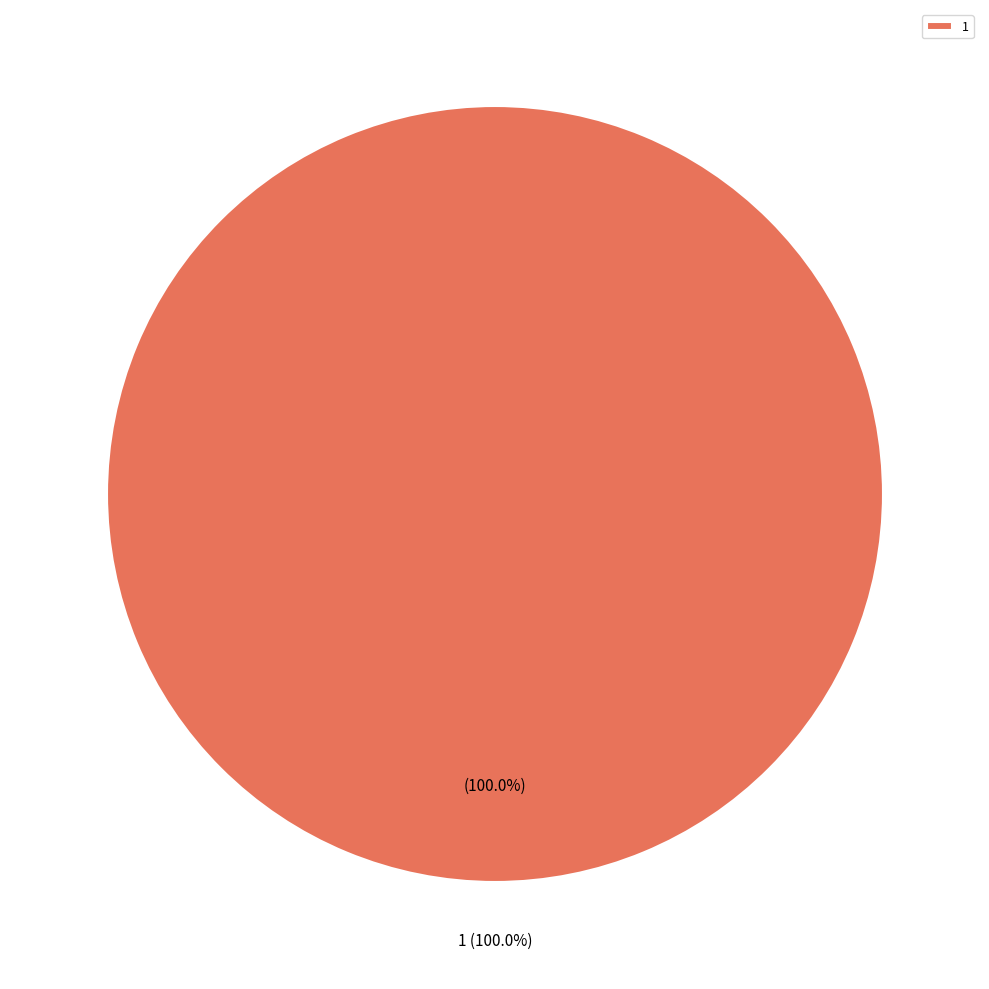

What is the largest slice in the pie chart?

1